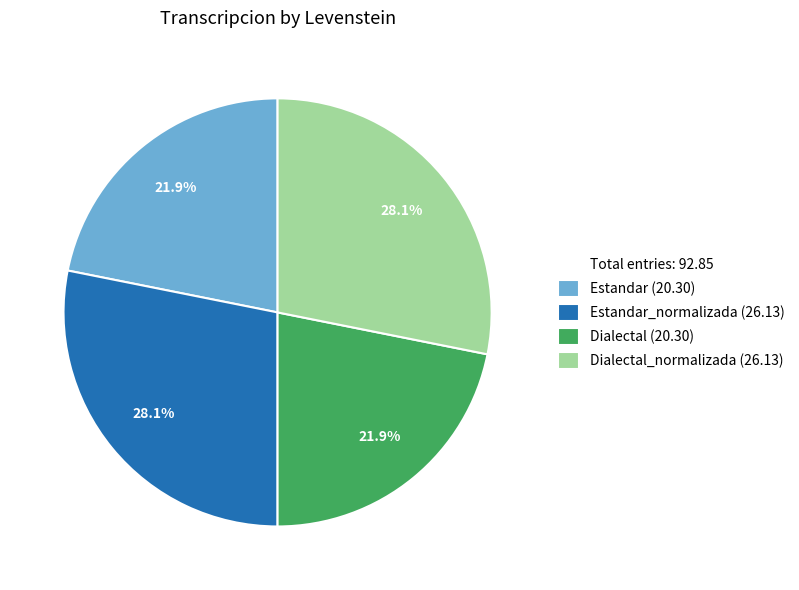

Is there a majority slice in this chart?

No